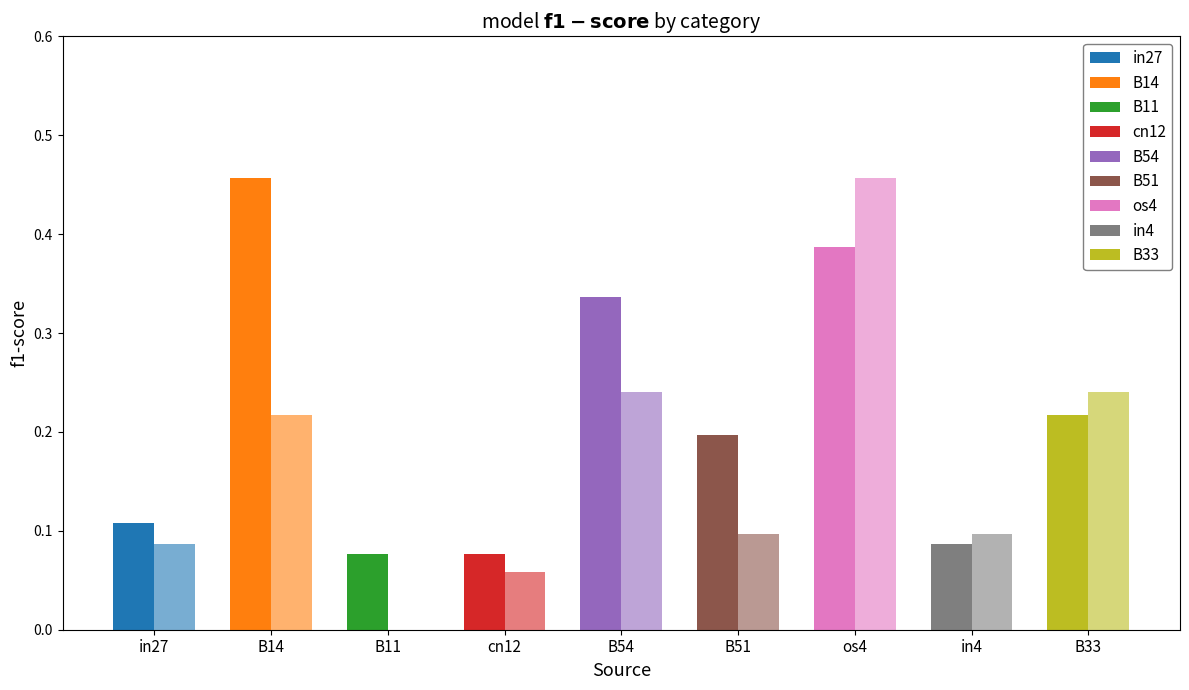

What is the difference between the job787_scenario2_1841 values at in27 and os4?

0.3